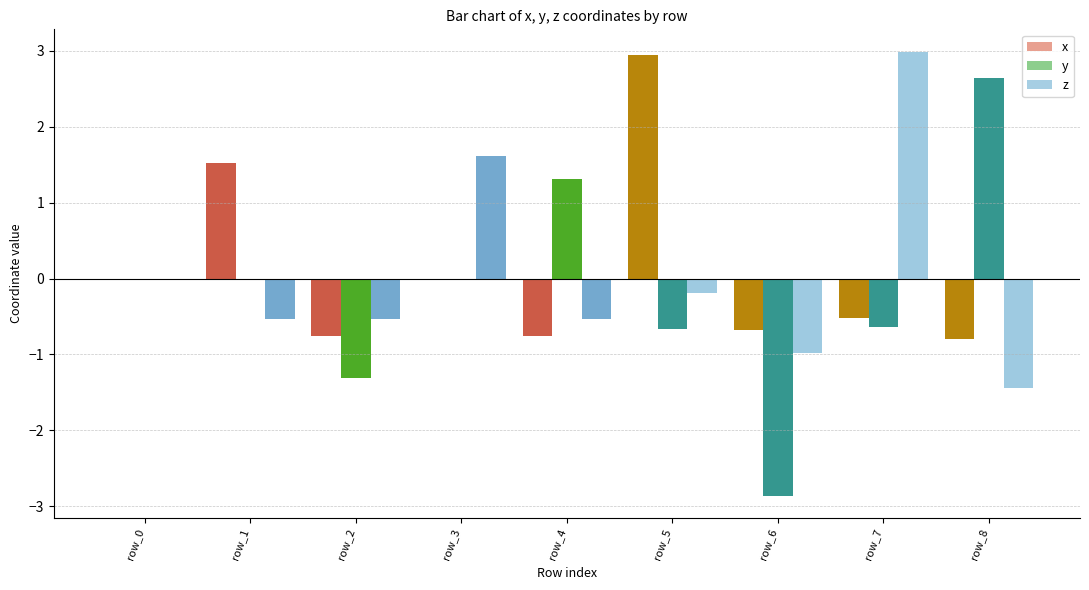

What is the sum of all y values?

-1.5